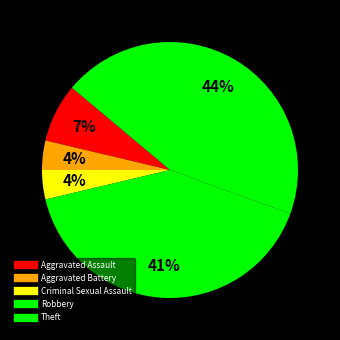

How many segments does this pie chart have?

5